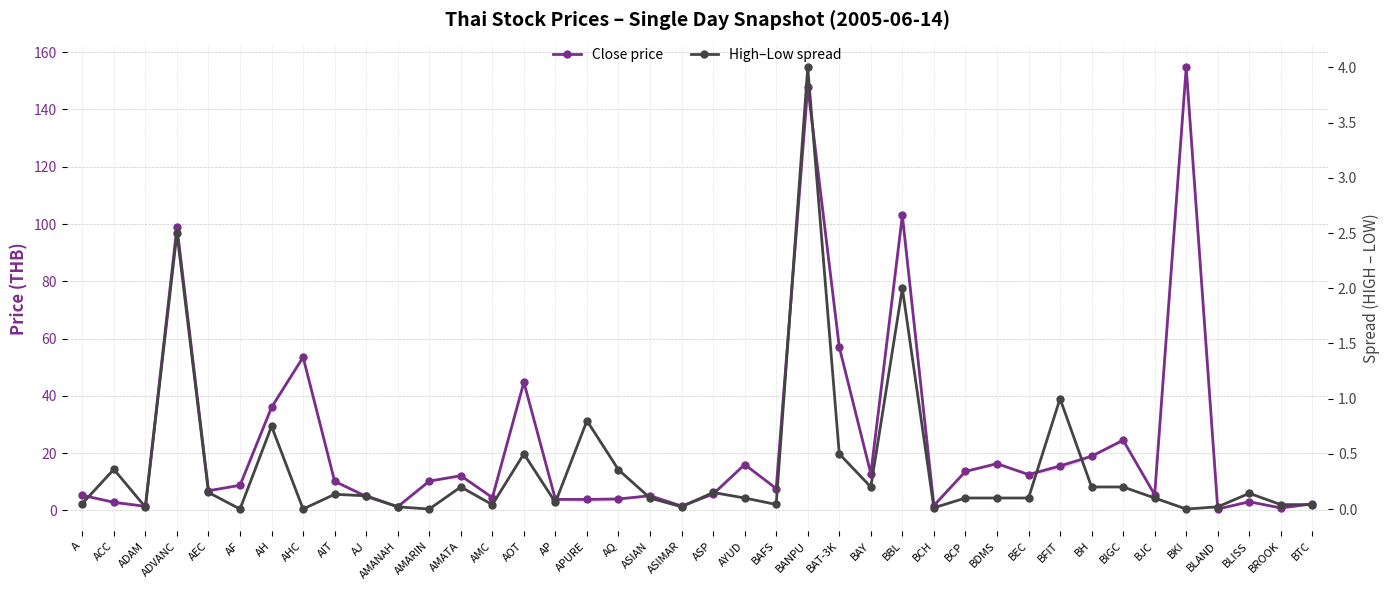

What is the difference between the second highest and second lowest values in the Close price series?

147.2